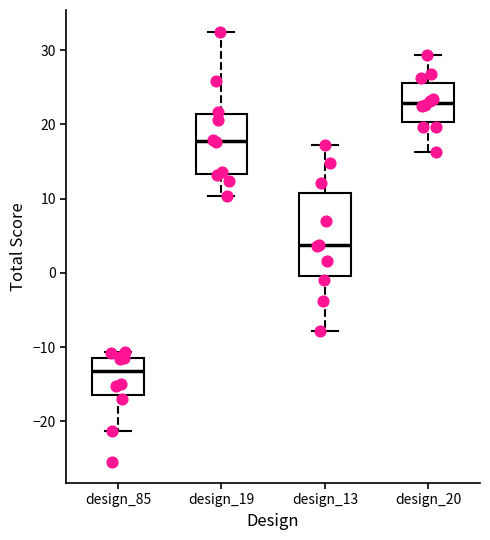

Comparing the boxes themselves (not the whiskers), which one is the tallest?

design_13